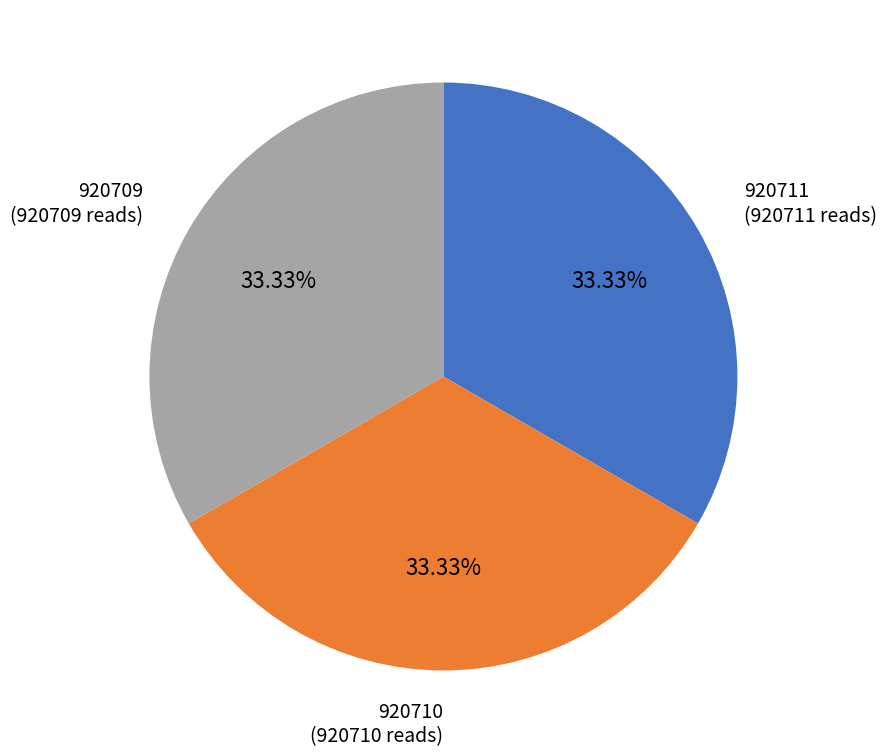

To the nearest percent, what is the combined percentage of 920709 and 920711?

67%